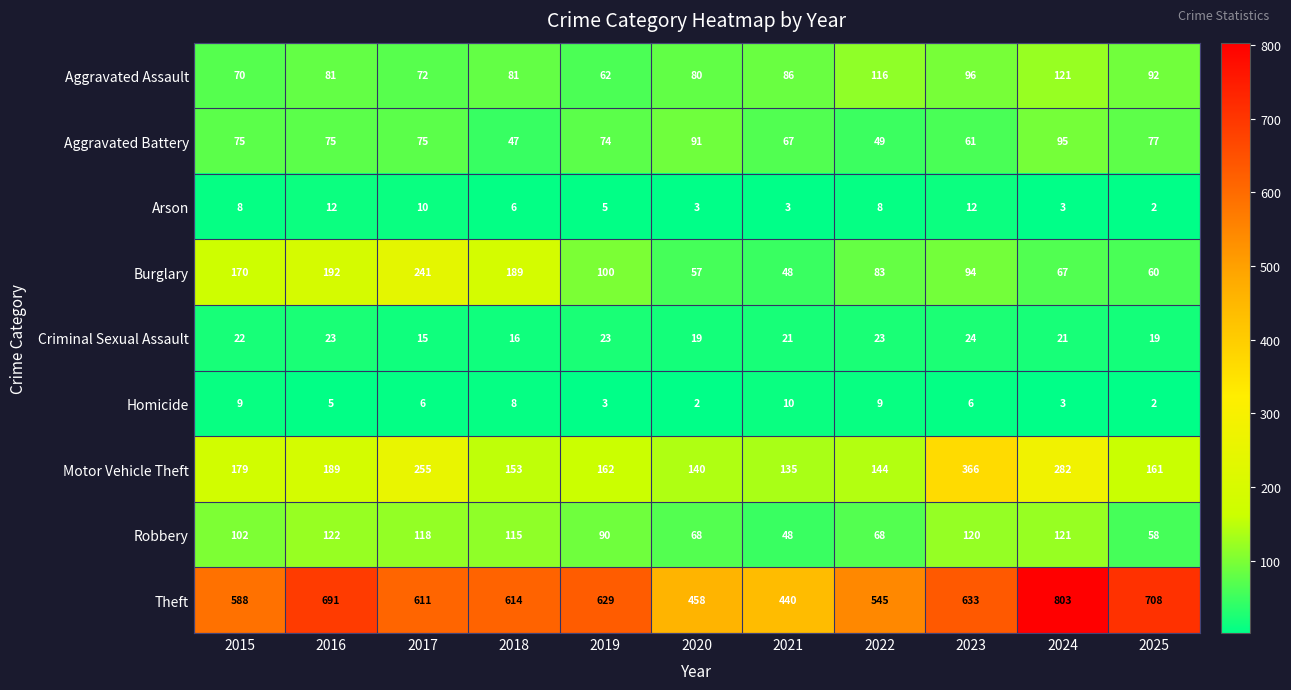

Count the number of data series in this chart.

9